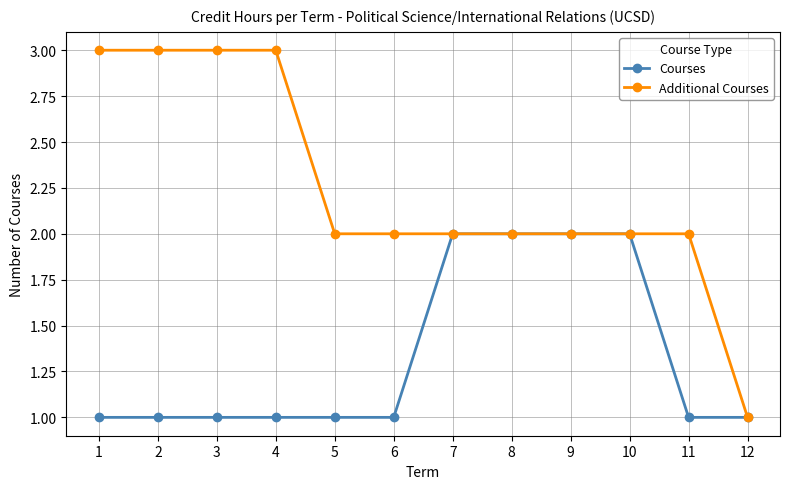

What are all the series names shown in the legend?

Courses, Additional Courses